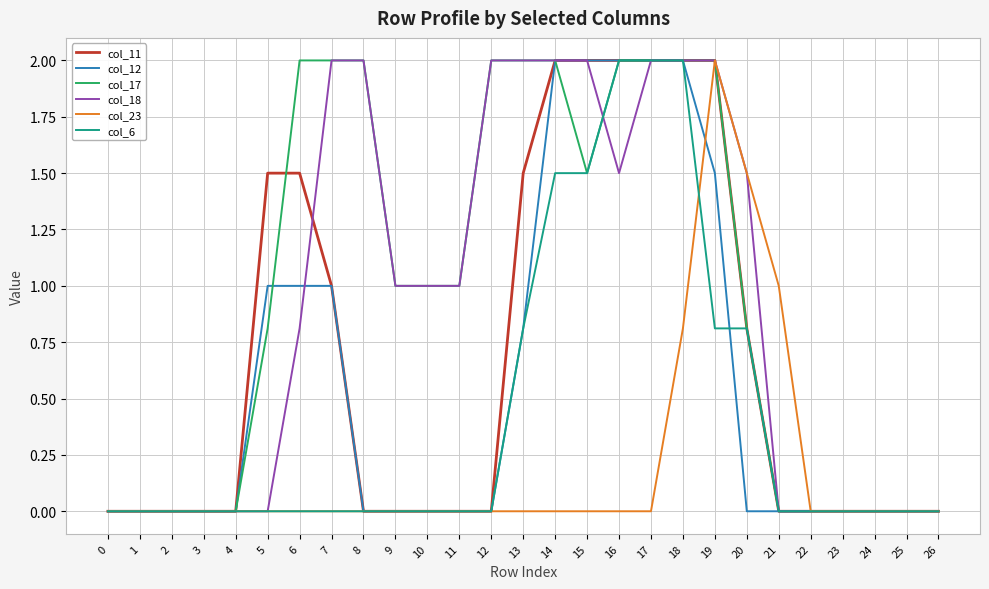

The col_6 series shows 1.0 at 5. True or false?

False